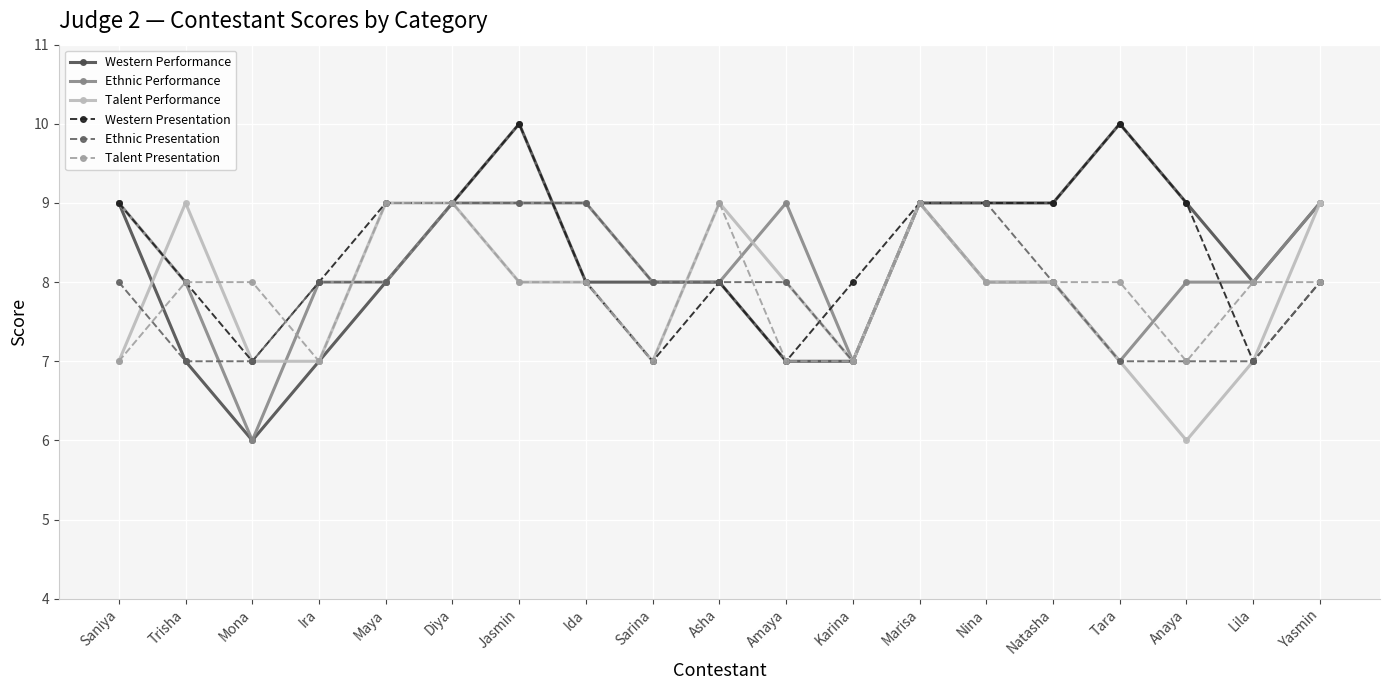

Is it true that Ethnic Presentation equals 3 at Ida?

False